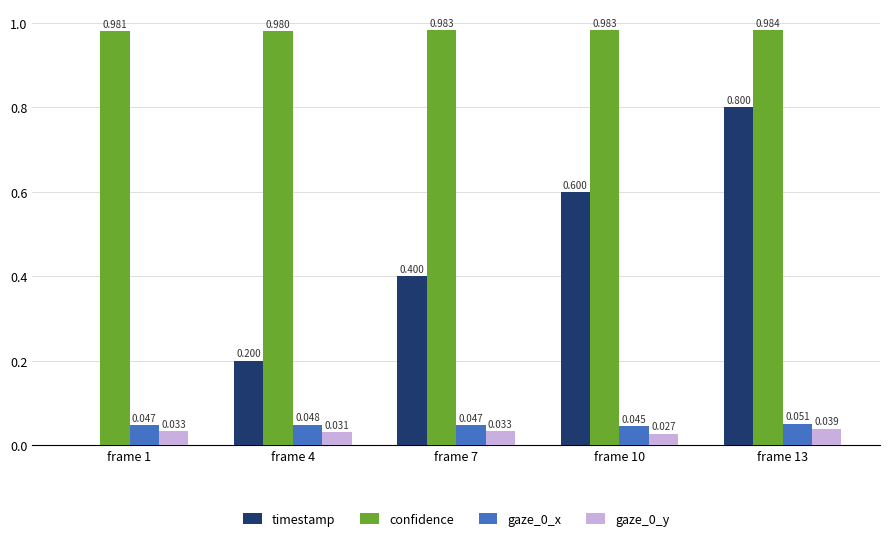

Which series changed the most between frame 7 and frame 10?

timestamp